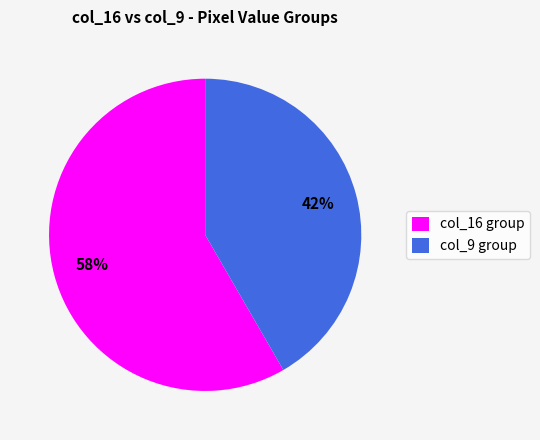

To the nearest percent, what is the average slice percentage?

50%